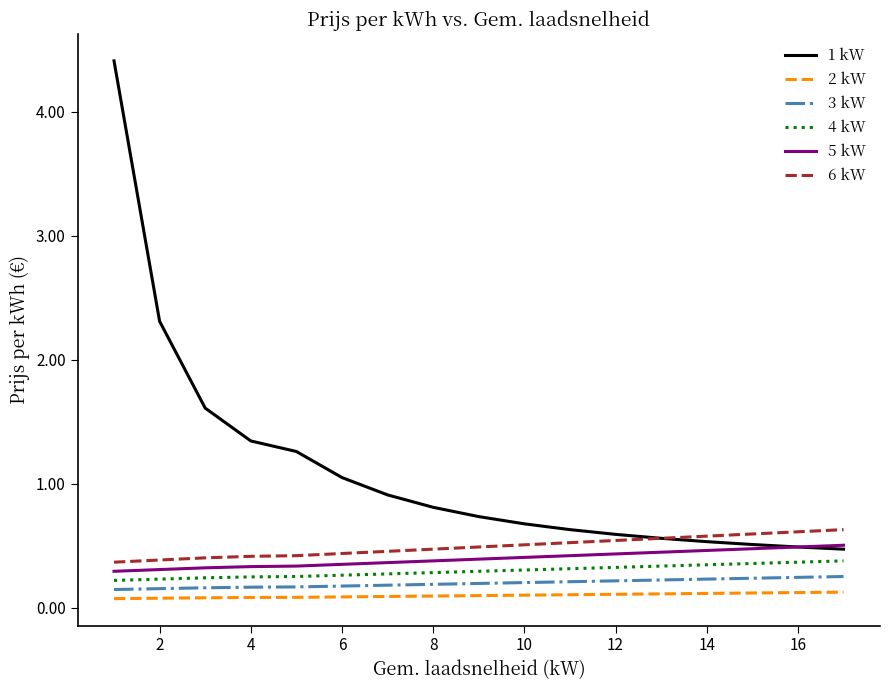

Which series has the largest range (max minus min)?

1 kW